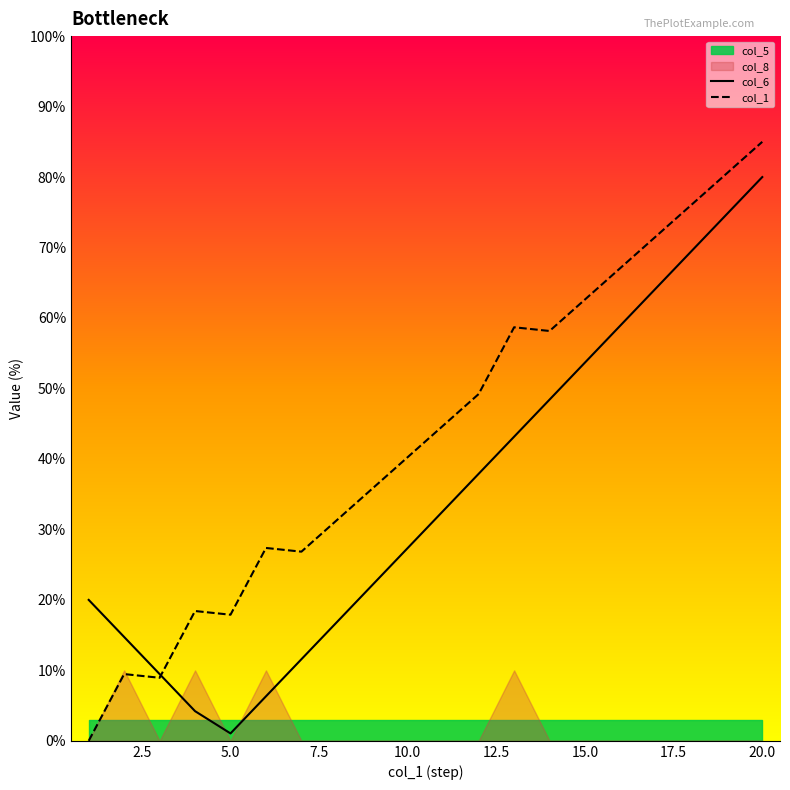

True or false: col_1 has more than 0 points higher than both neighbors.

True